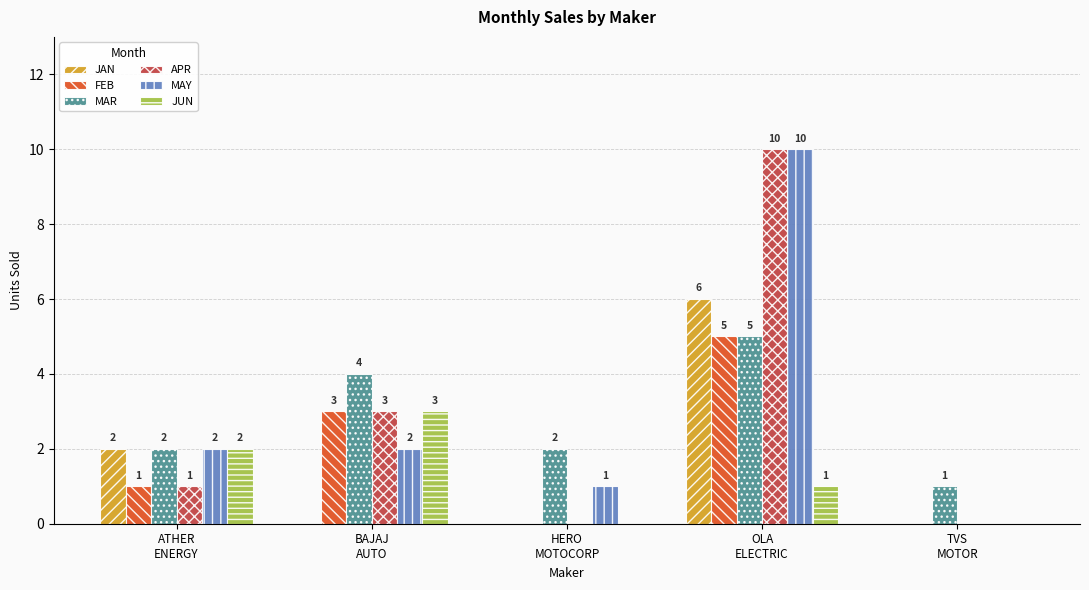

The value of APR at TVS
MOTOR is 0. True or false?

True